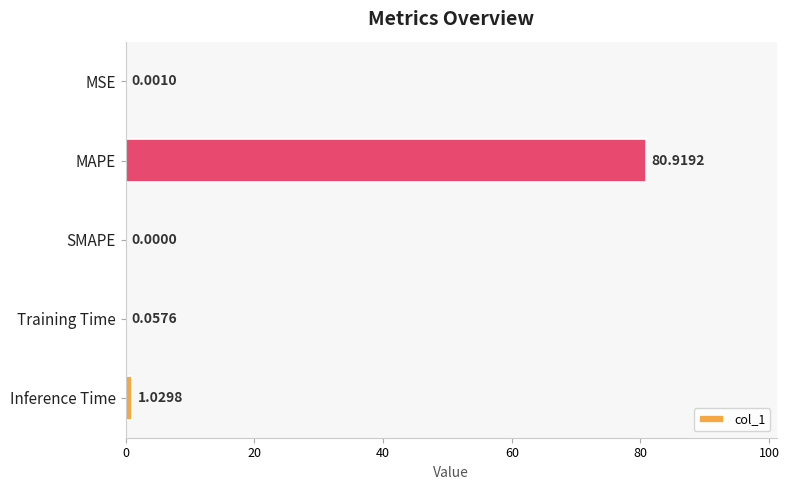

Which has a higher value, MAPE or Training Time?

MAPE